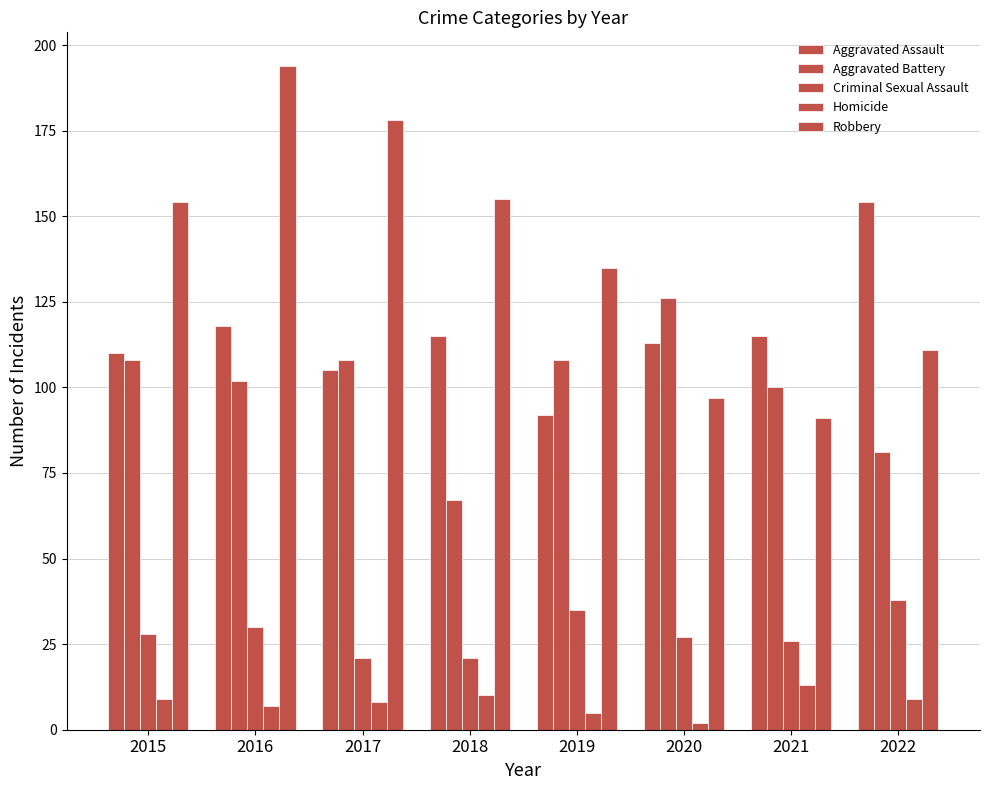

How many bars are there in each group?

5